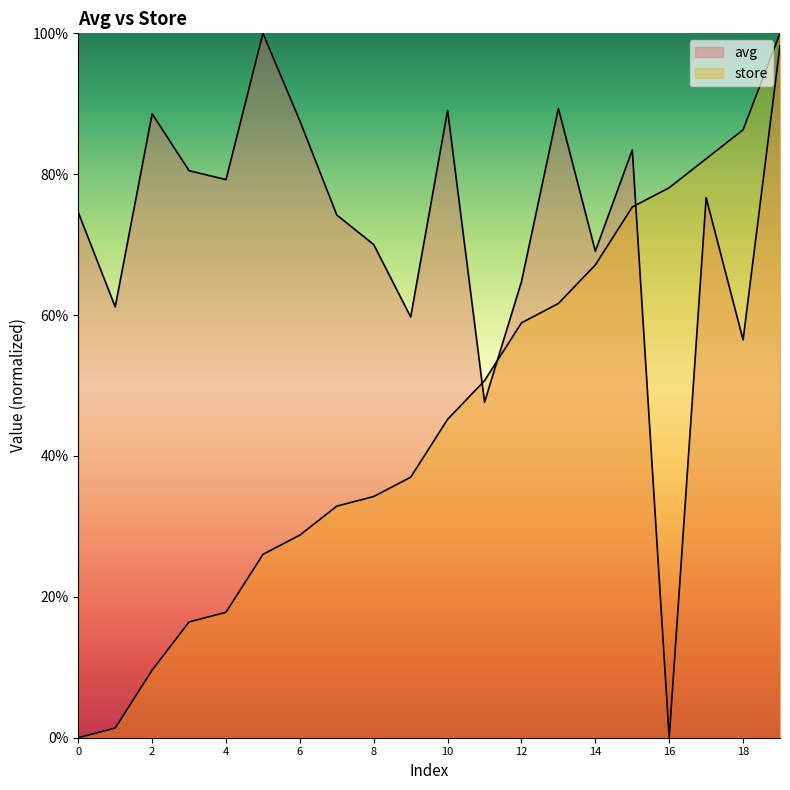

Which series has the widest spread of values?

avg